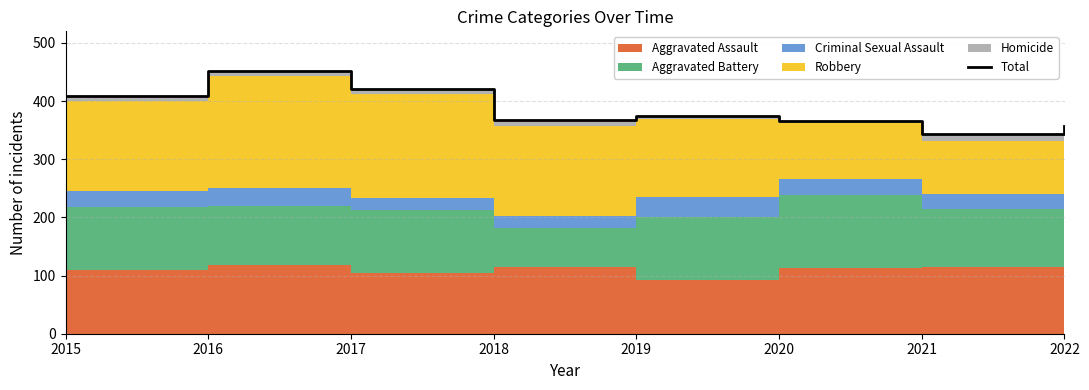

Reading right to left, transcribe all the data shown in this chart.

357	344	365	375	368	420	451	409